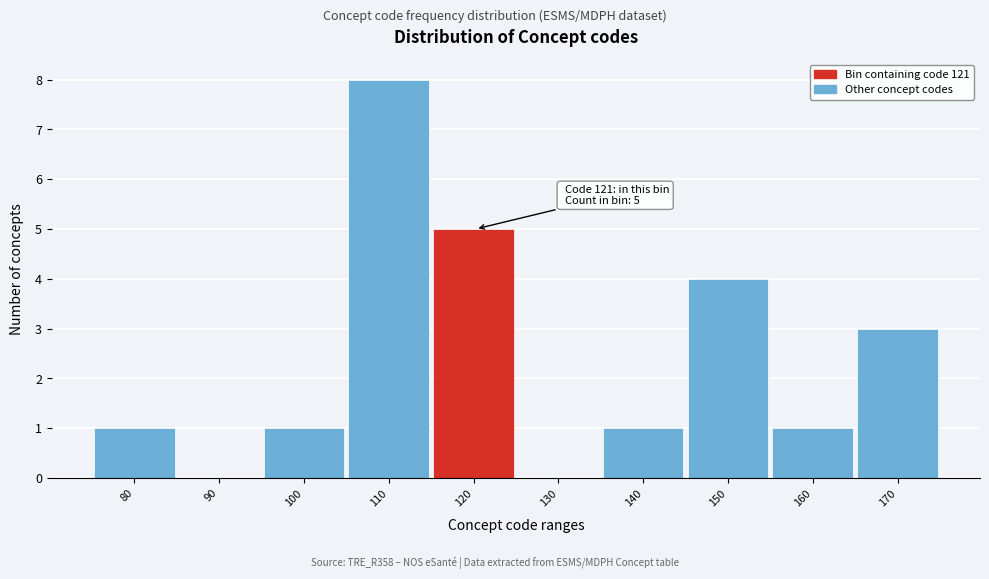

Reading left to right, extract all data points from this chart.

80=1	90=0	100=1	110=8	120=5	130=0	140=1	150=4	160=1	170=3